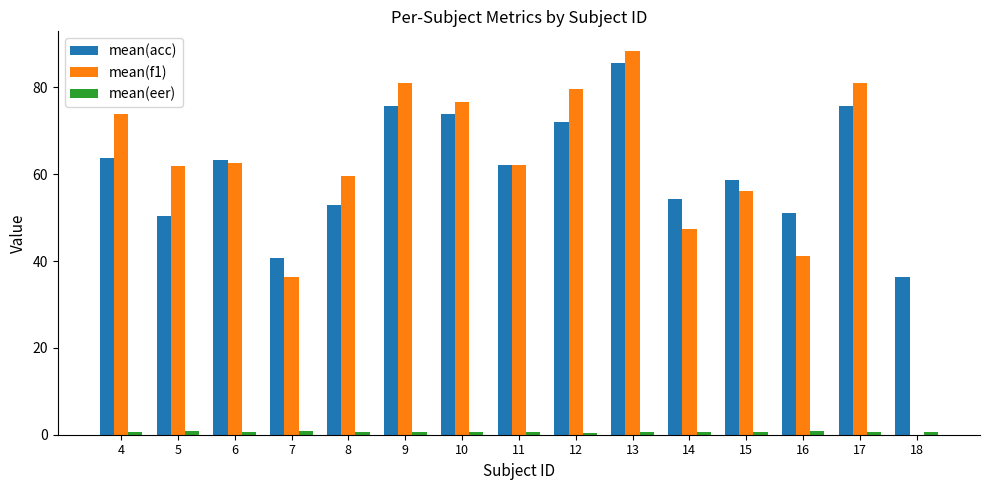

At which category is the sum across all series the highest?

13